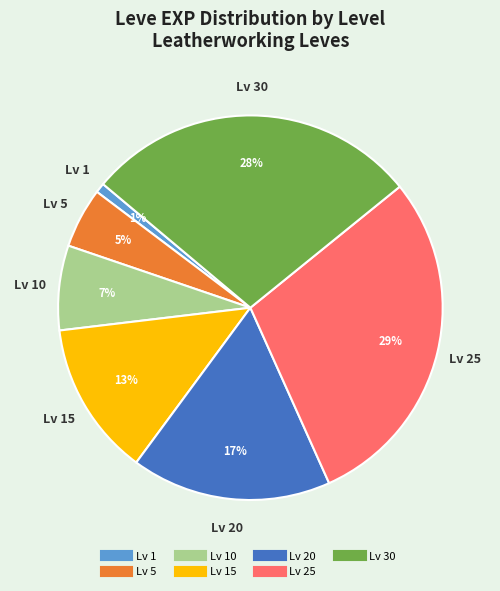

Does any single category account for the majority?

No